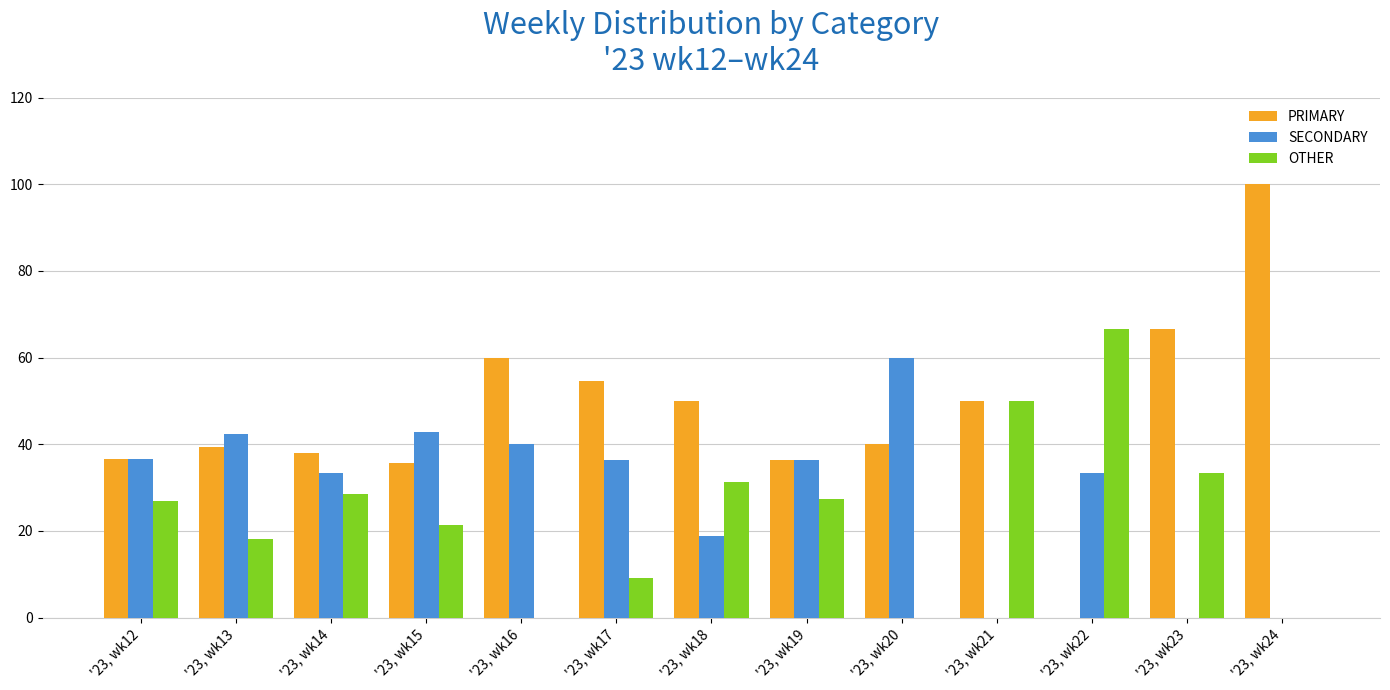

The value of SECONDARY at '23, wk24 is -24.2. True or false?

False